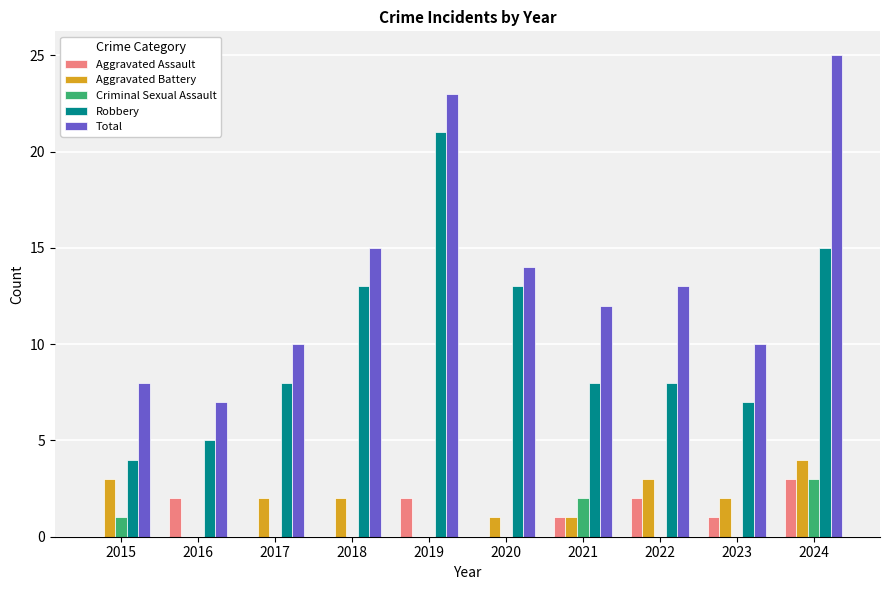

What are all the series names shown in the legend?

Aggravated Assault, Aggravated Battery, Criminal Sexual Assault, Robbery, Total